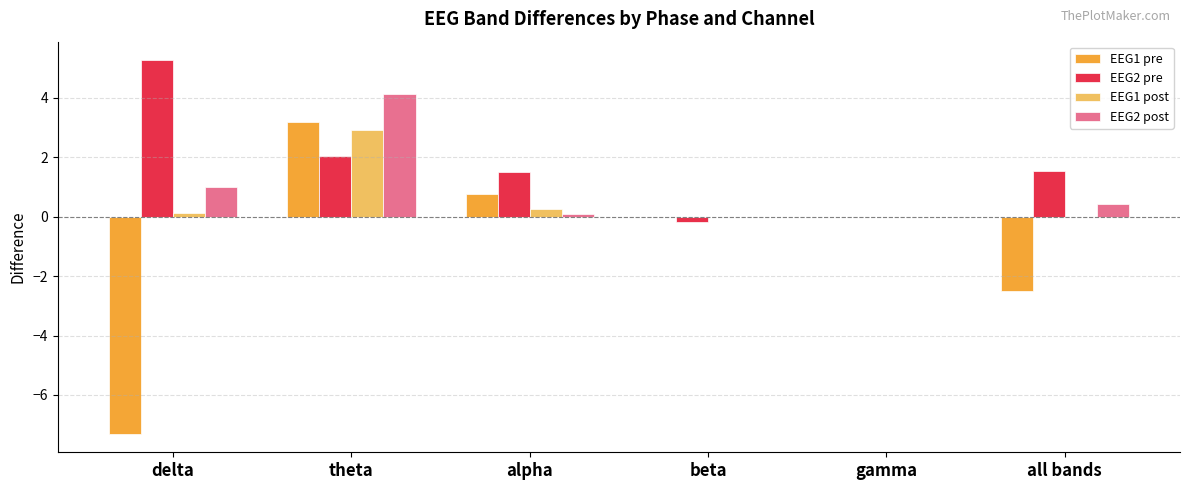

What is the highest value of the EEG1 pre series?

3.2